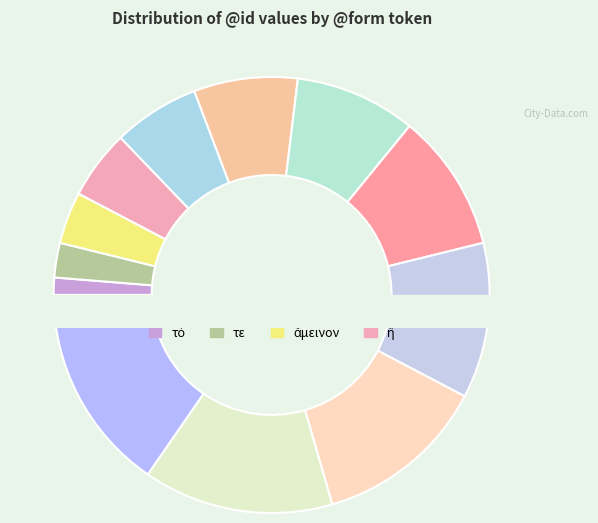

How many segments does this pie chart have?

12